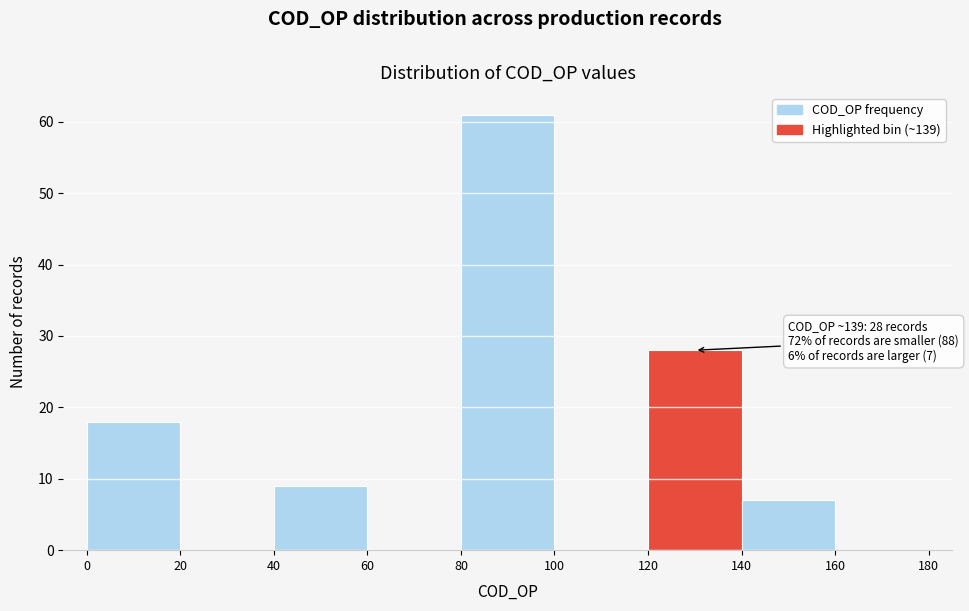

Which range on the x-axis has the tallest bar?

80 to 100